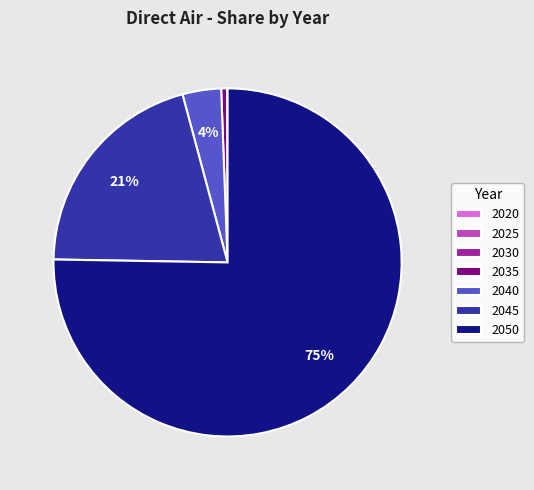

To the nearest percent, what is the difference between the 2045 and 2040 slice percentages?

17%